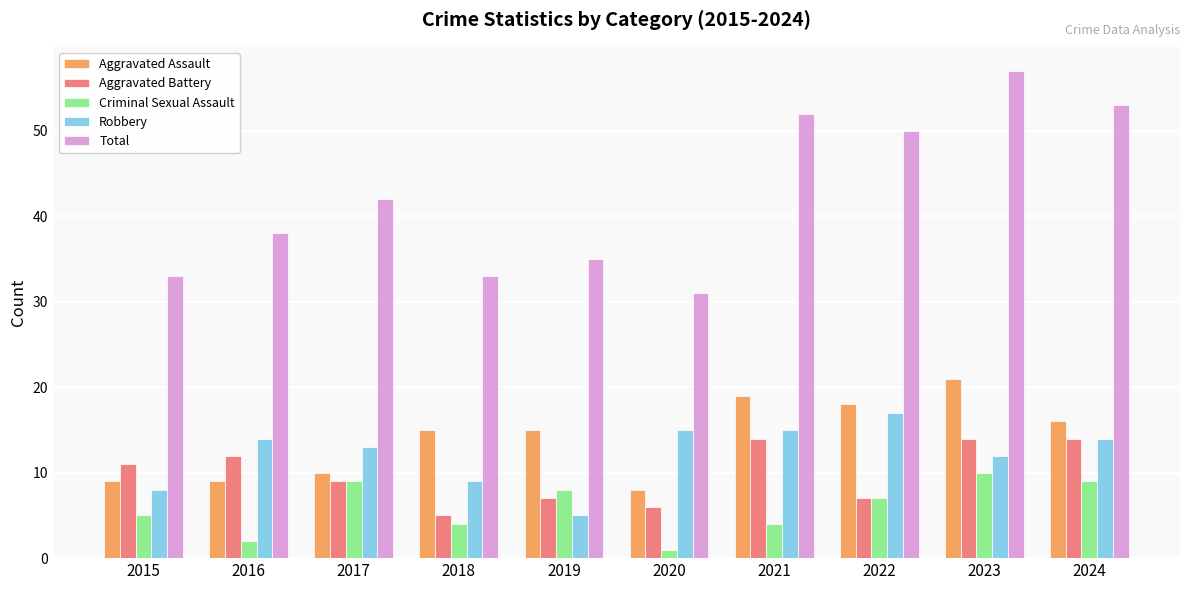

At how many categories does at least one series exceed 18?

10